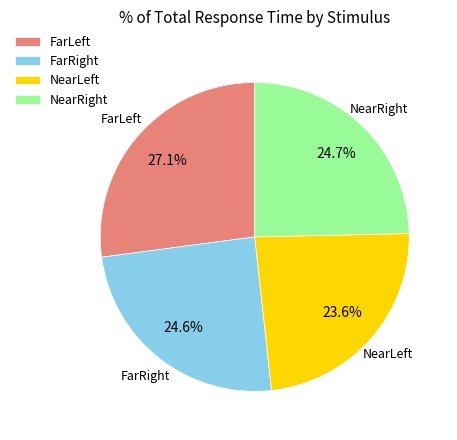

What is the ratio of the value at FarLeft to the value at NearLeft?

1.1